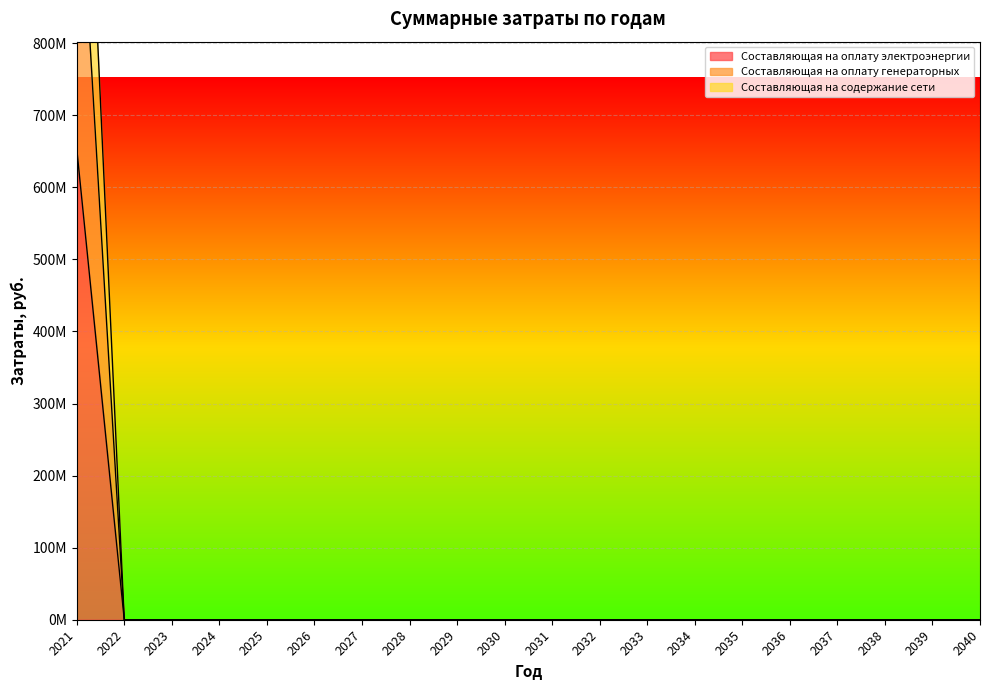

True or false: Составляющая на оплату электроэнергии has more than 0 interior local peaks.

False